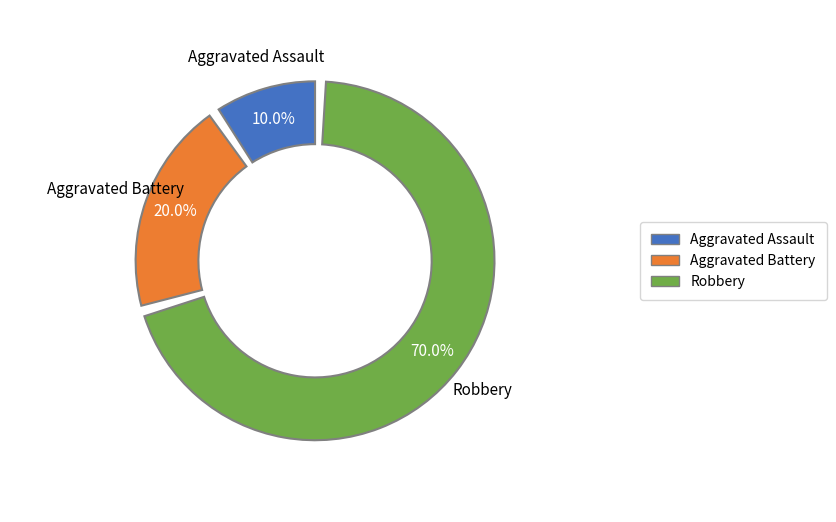

Does Aggravated Assault represent more than half of the total?

No